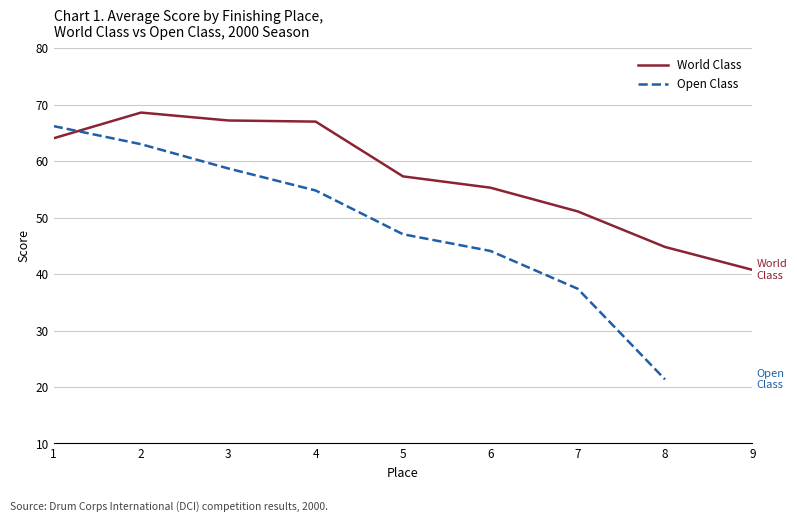

True or false: Open Class has a value of 122.0 at 6.

False